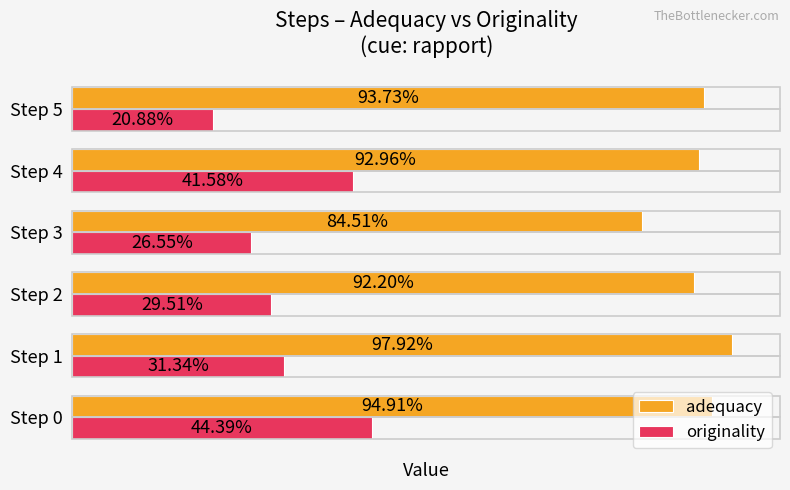

Which series has the widest spread of values?

originality